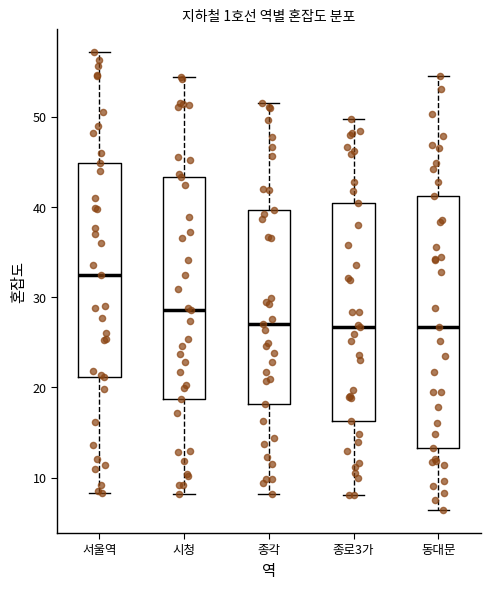

Which box is the tallest, from its lower edge to its upper edge?

동대문